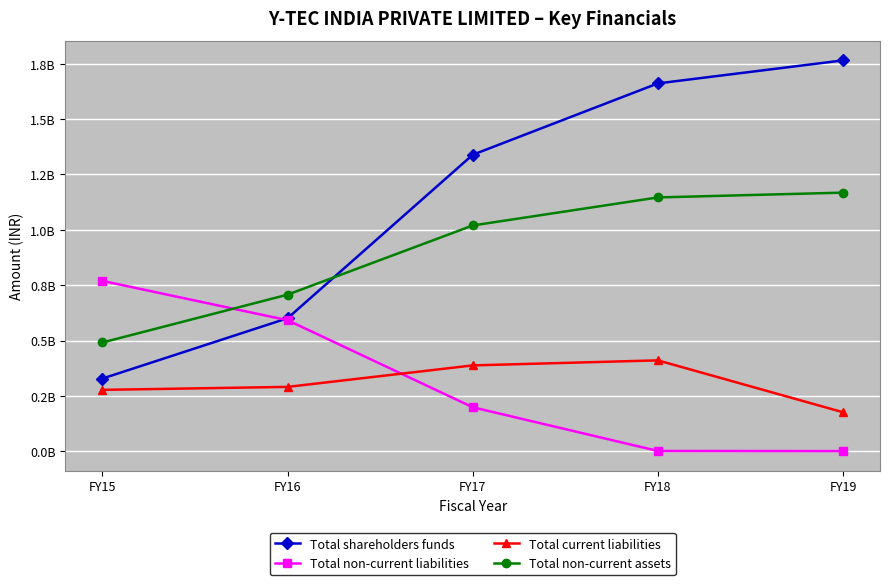

What is the value of the Total non-current assets point at the 1st from the left?

491196076